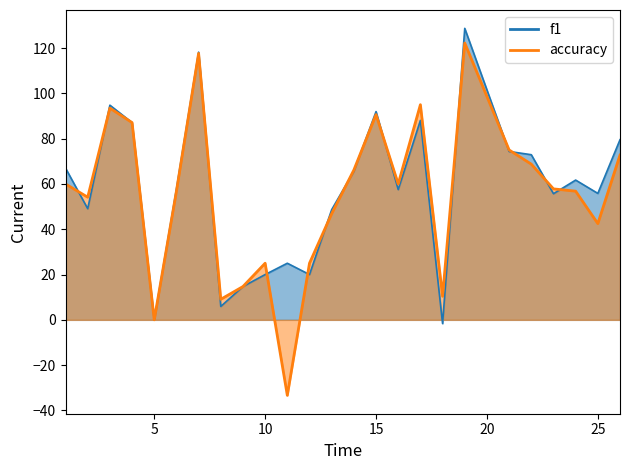

The accuracy series shows 149.2 at 4. True or false?

False